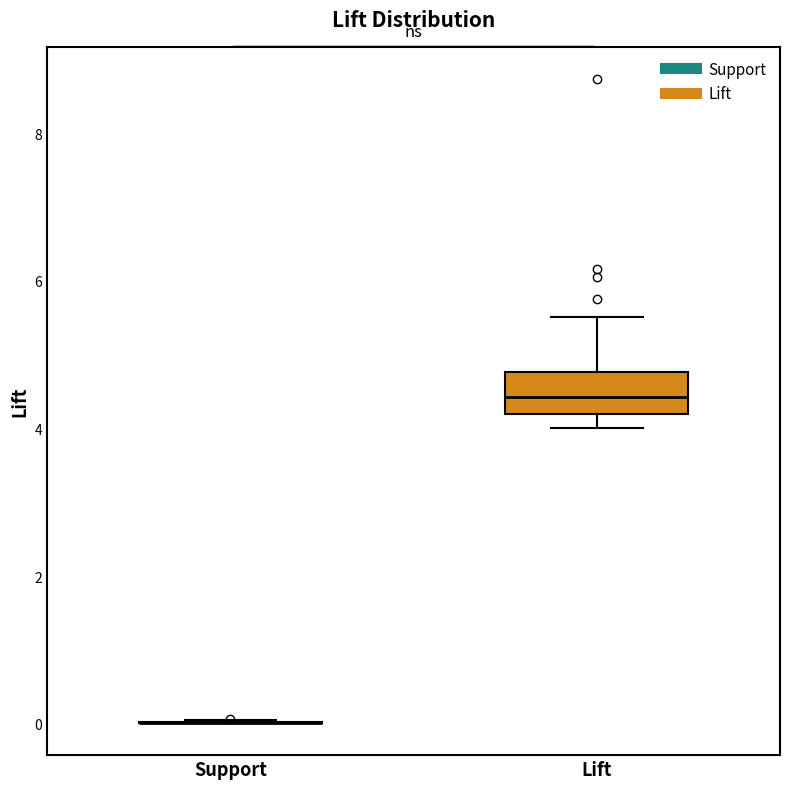

Reading left to right, read every box against the y-axis: the position of its median line, the range the box covers, and the ends of its whiskers. The values are not printed on the chart, so give them approximately, as read against the axis.

Support: box collapsed to a line at 0.0, whiskers 0.0 to 0.0
Lift: median 4.4, box 4.2 to 4.8, whiskers 4.0 to 5.6